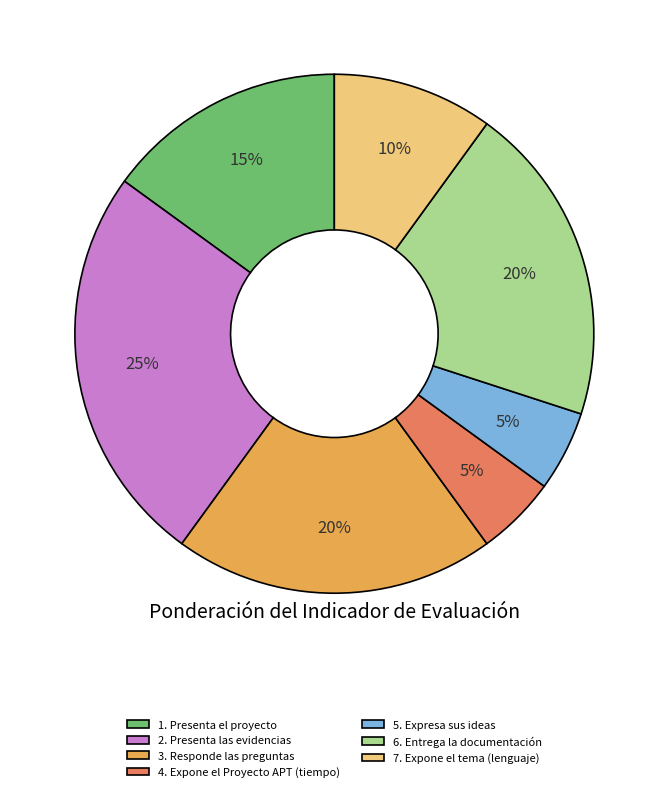

Approximately how many times larger is the value at 1. Presenta el proyecto compared to 5. Expresa sus ideas?

3.0